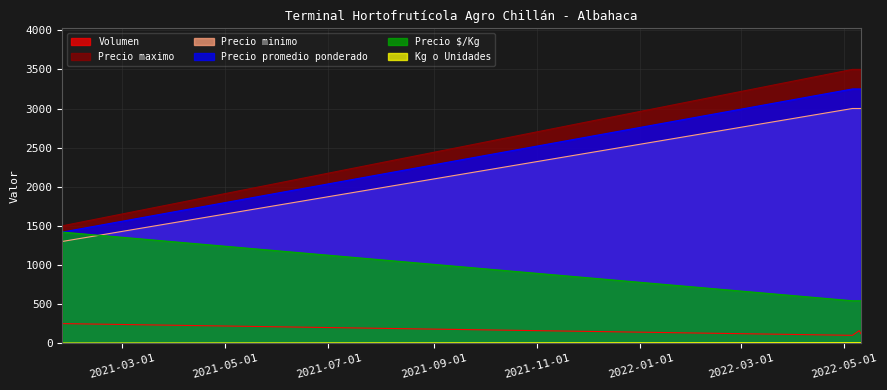

What is the spread (max minus min) of values at 2022-05-06?

3494